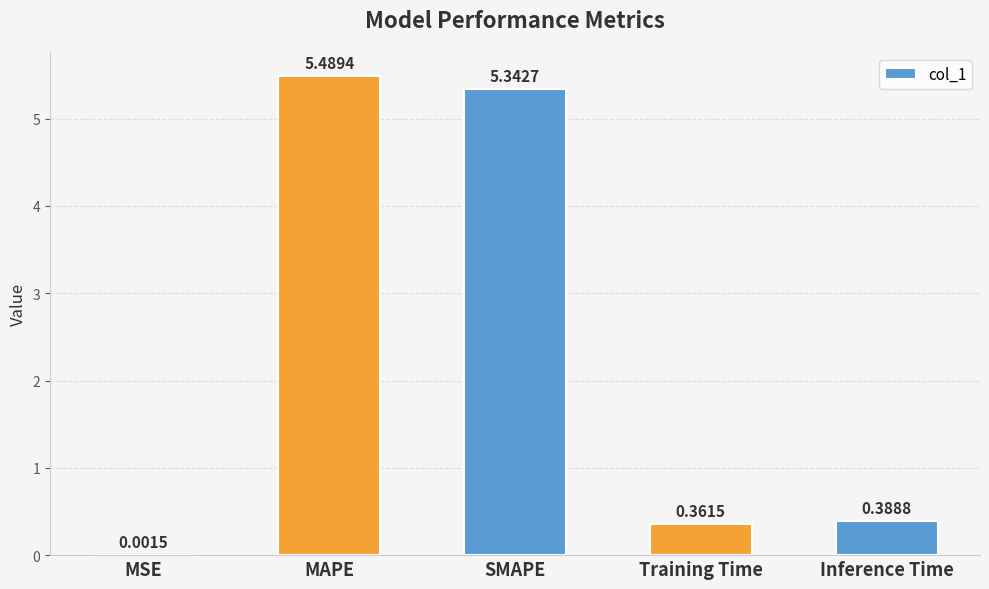

Which has a higher value, Inference Time or MAPE?

MAPE